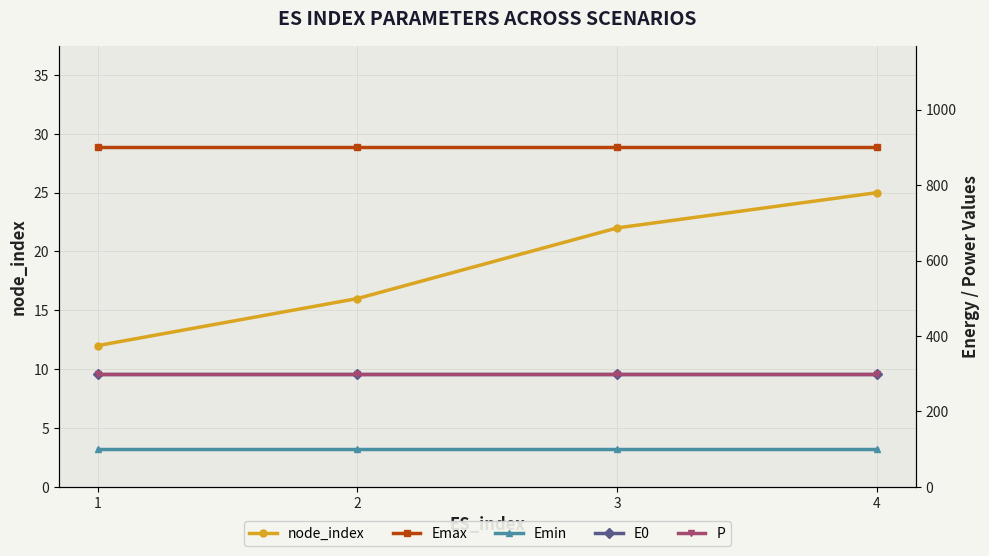

What is the greatest value displayed?

900